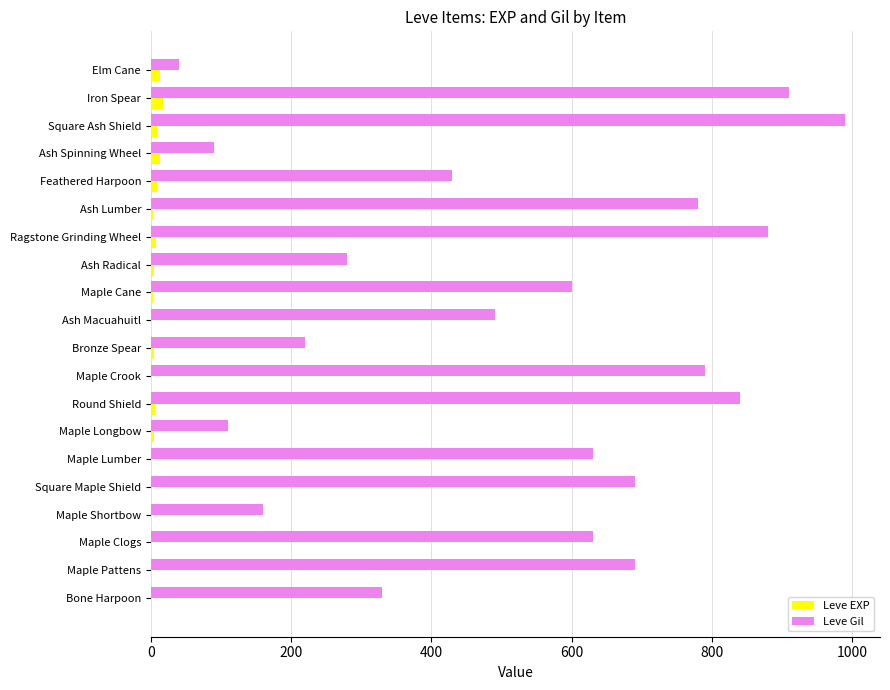

At which category is the sum across all series the highest?

Square Ash Shield